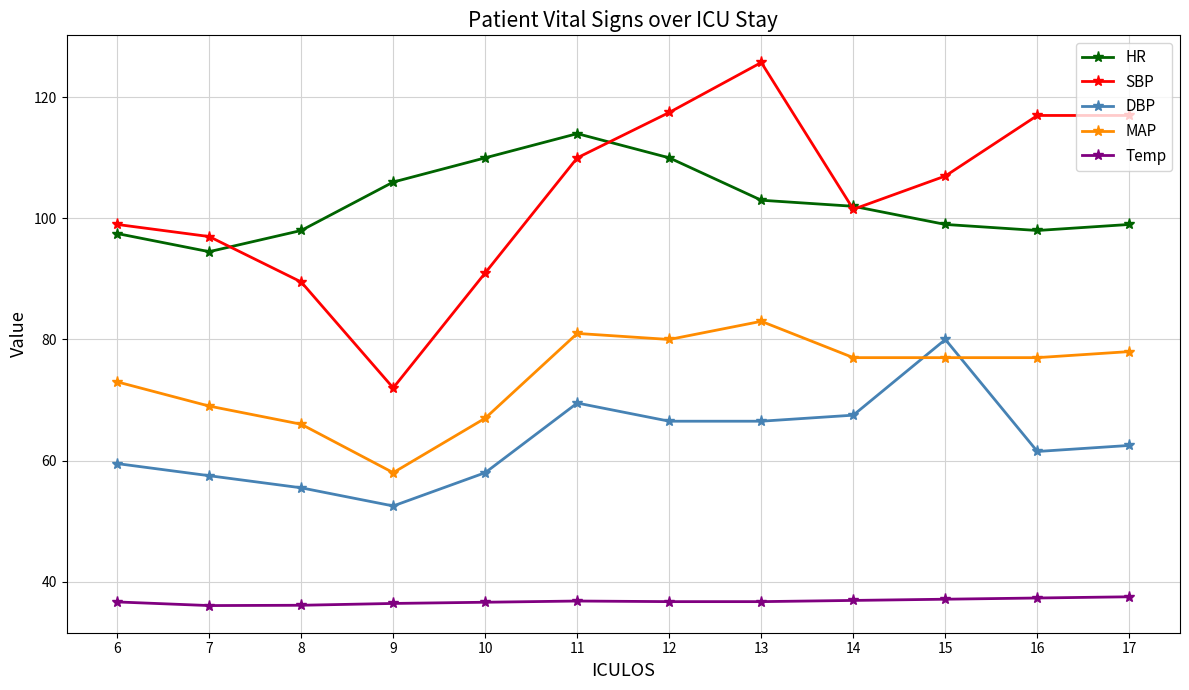

The Temp series shows 24.4 at 17. True or false?

False